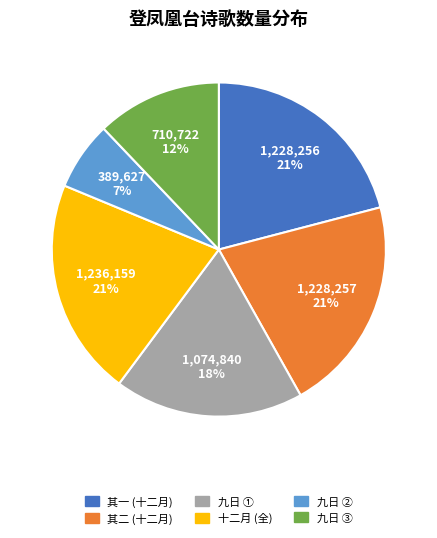

To the nearest percent, what is the difference between the largest and smallest slice percentages?

14%